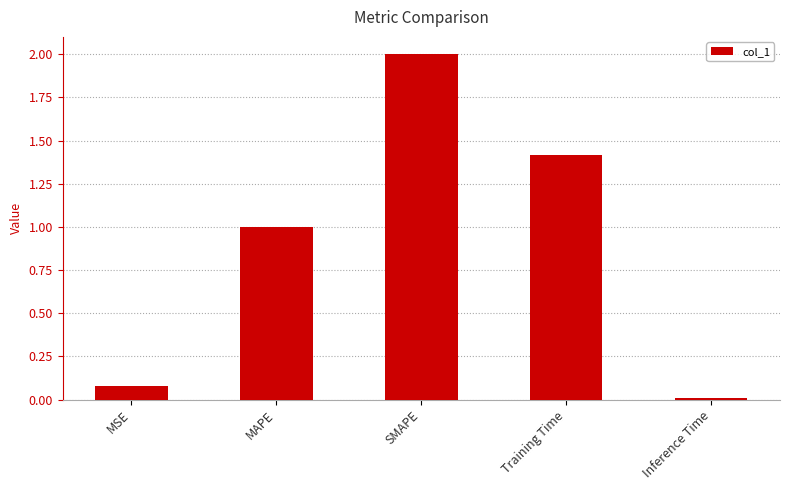

List the labels in order of value, largest first.

SMAPE, Training Time, MAPE, MSE, Inference Time